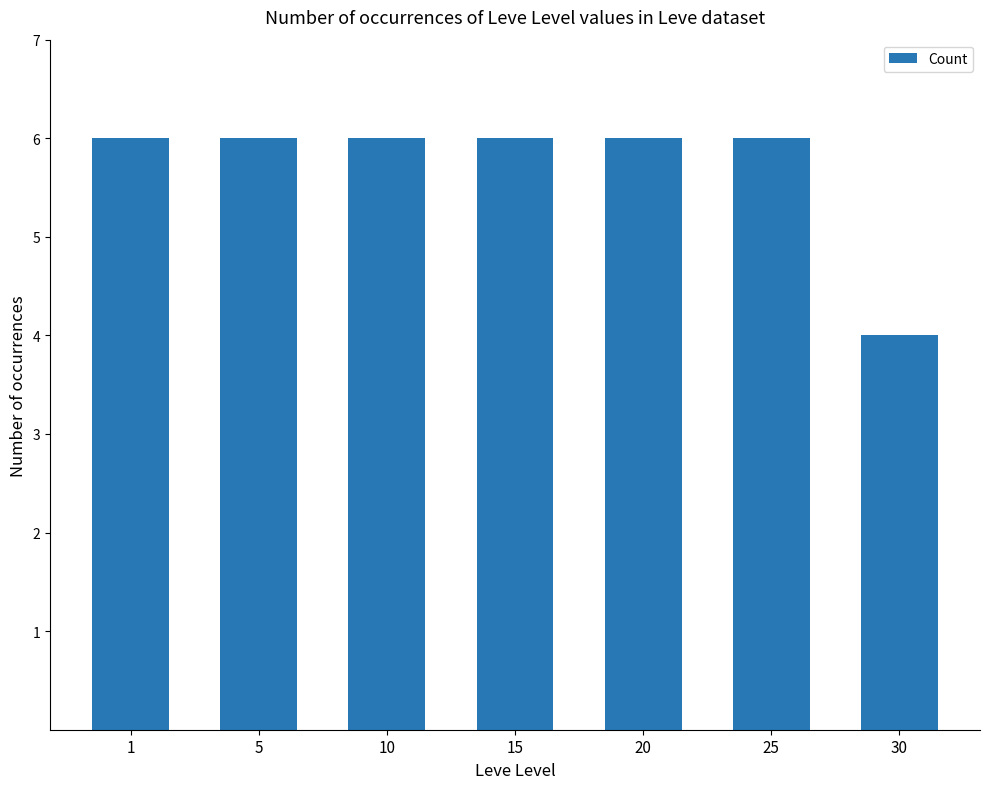

Between 10 and 30, which is larger?

10